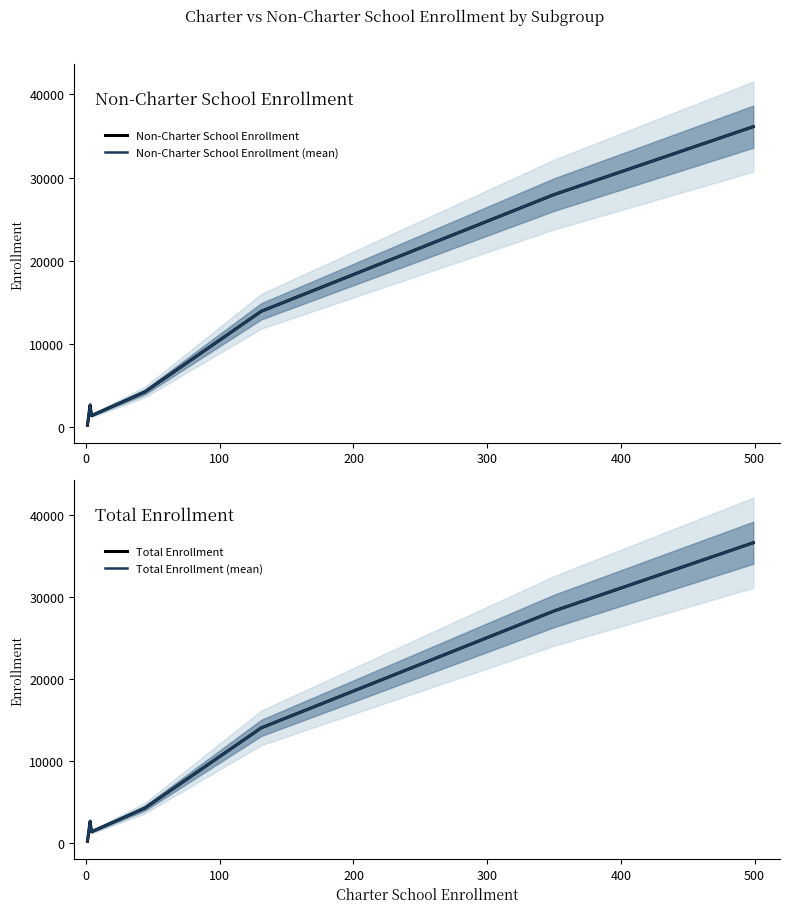

True or false: Total Enrollment (mean) has more than 2 points higher than both neighbors.

False